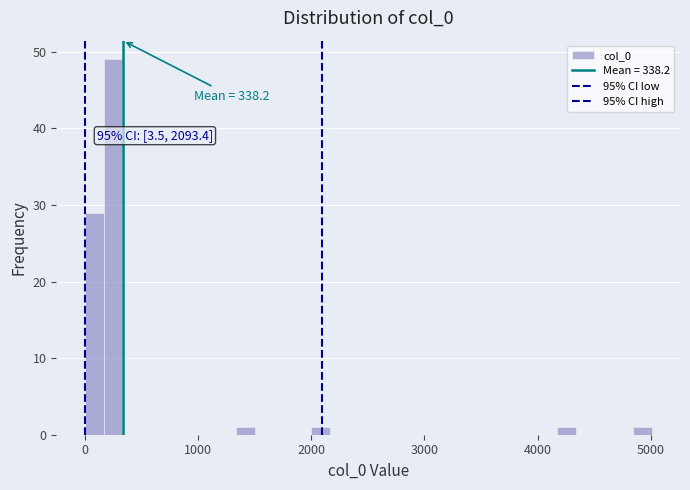

Around what value on the x-axis is the tallest bar? Give the approximate position of its centre, as read against the axis.

300